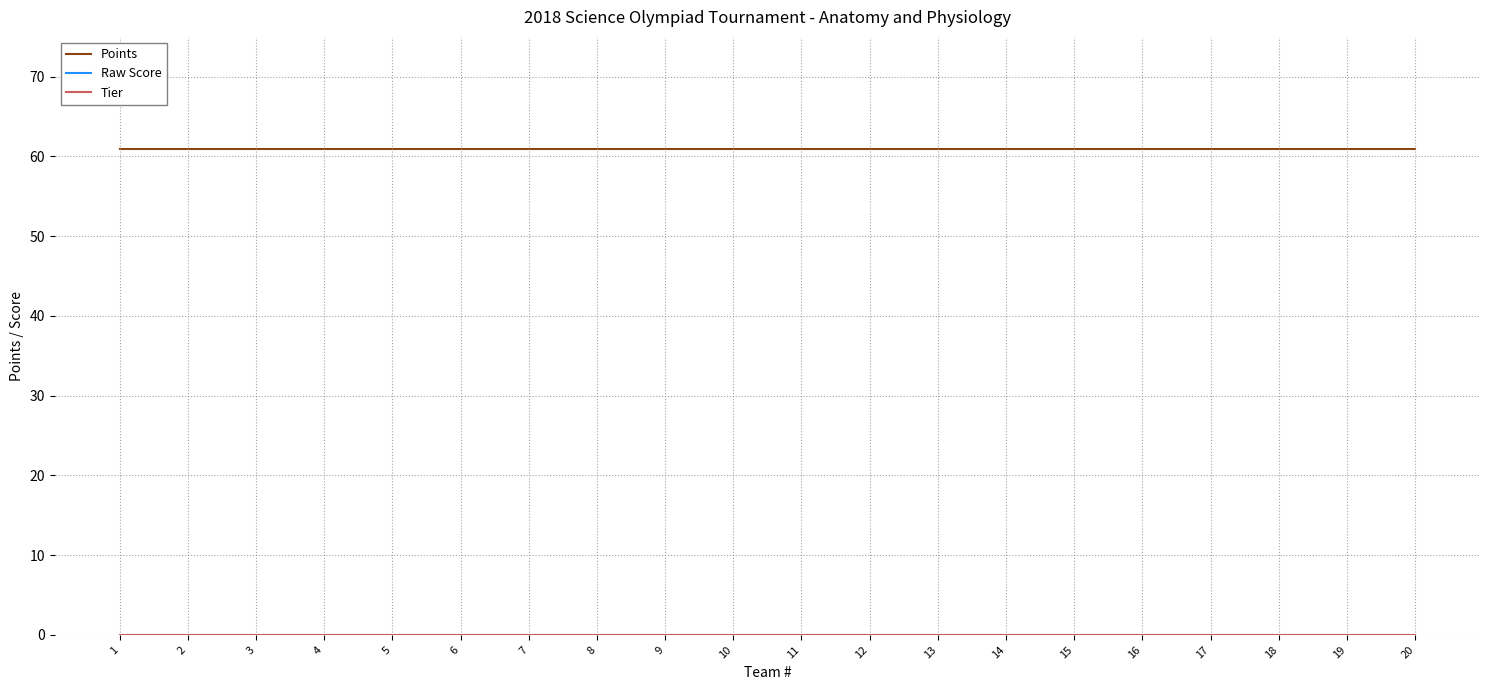

Which category has the highest value in the Tier series?

1